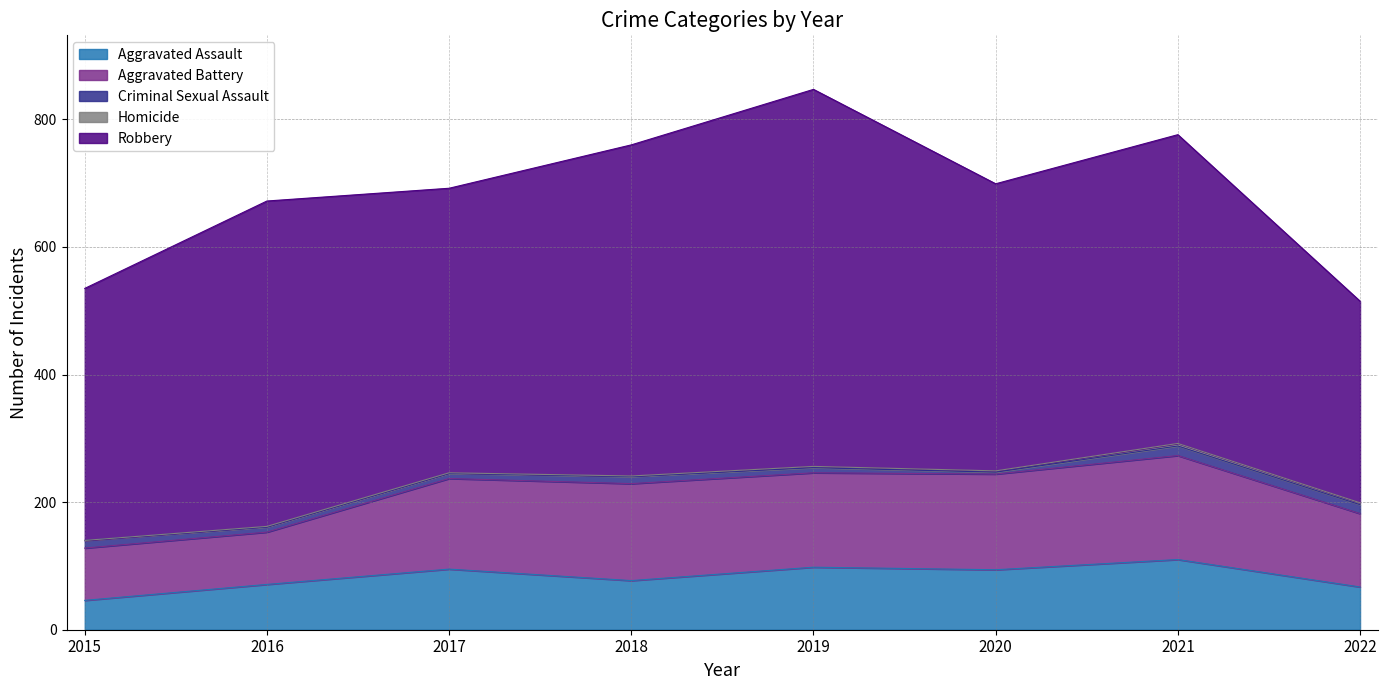

True or false: Homicide has more than 1 interior local peaks.

False